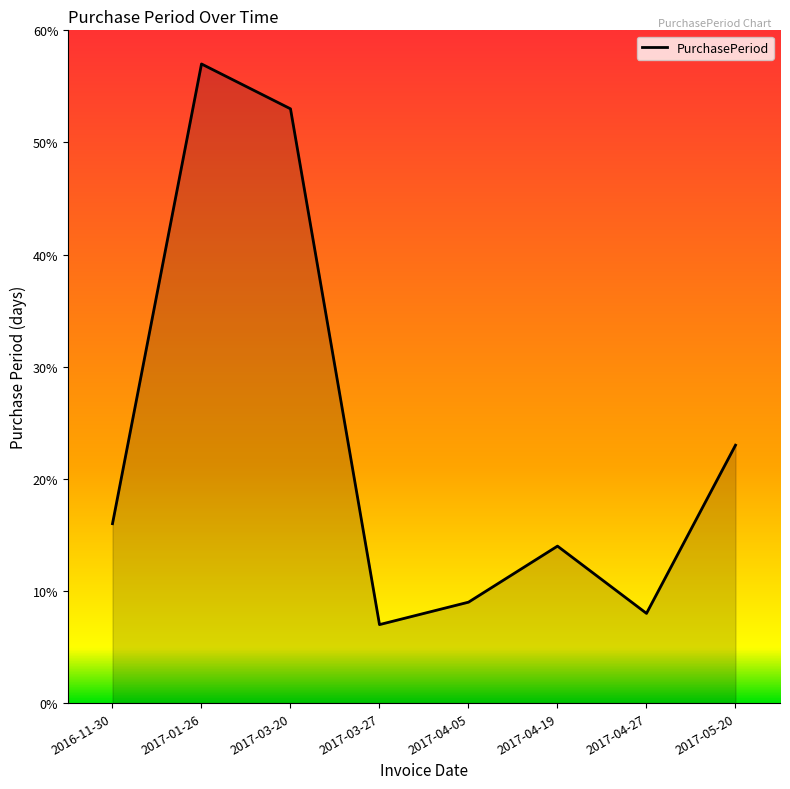

Rank the categories by value from lowest to highest.

2017-03-27, 2017-04-27, 2017-04-05, 2017-04-19, 2016-11-30, 2017-05-20, 2017-03-20, 2017-01-26